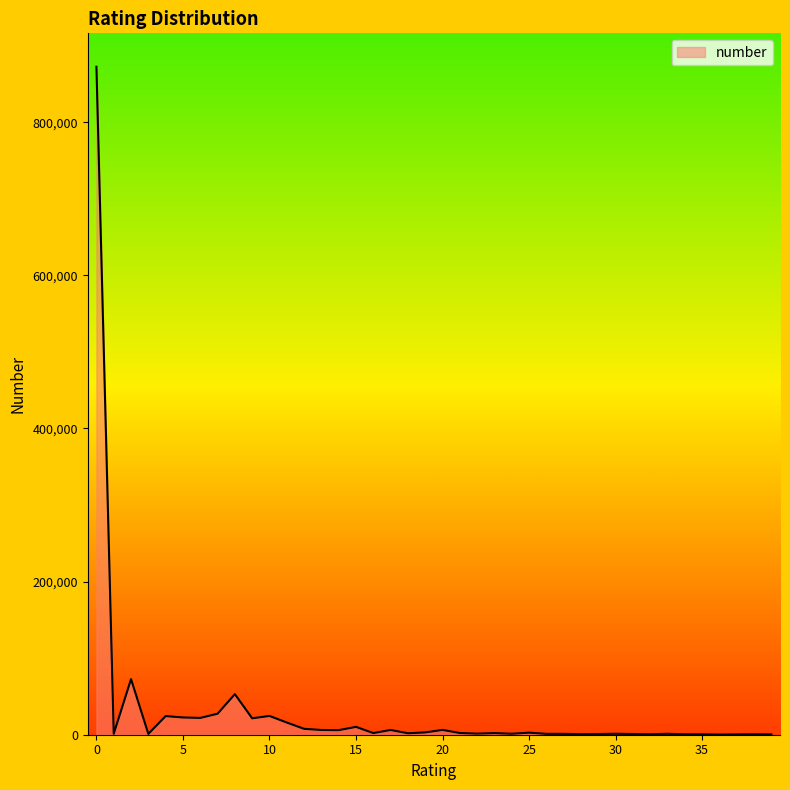

Does the chart have visible grid lines?

No